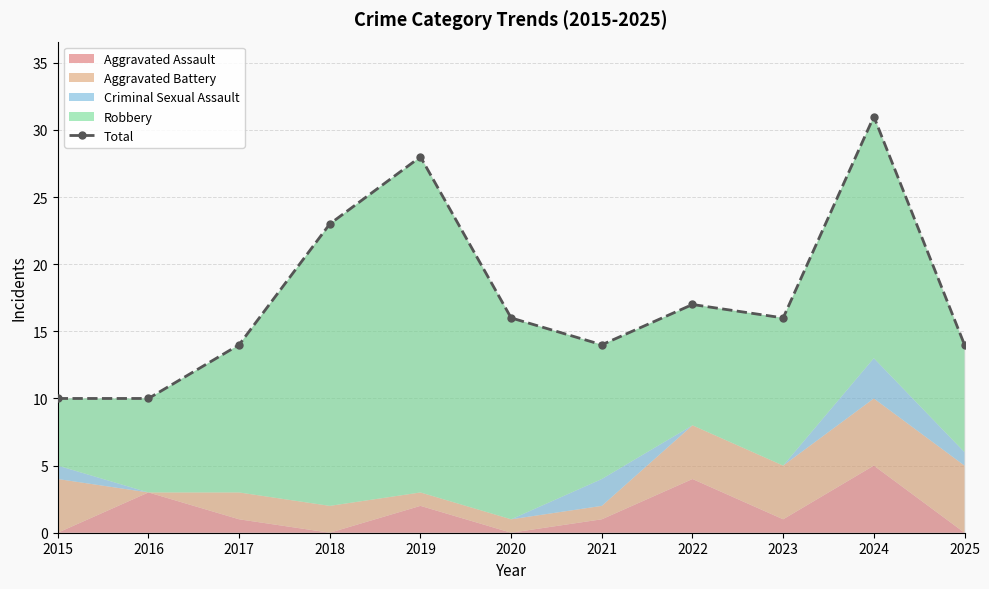

What is the value of the 11th point from the left?

14